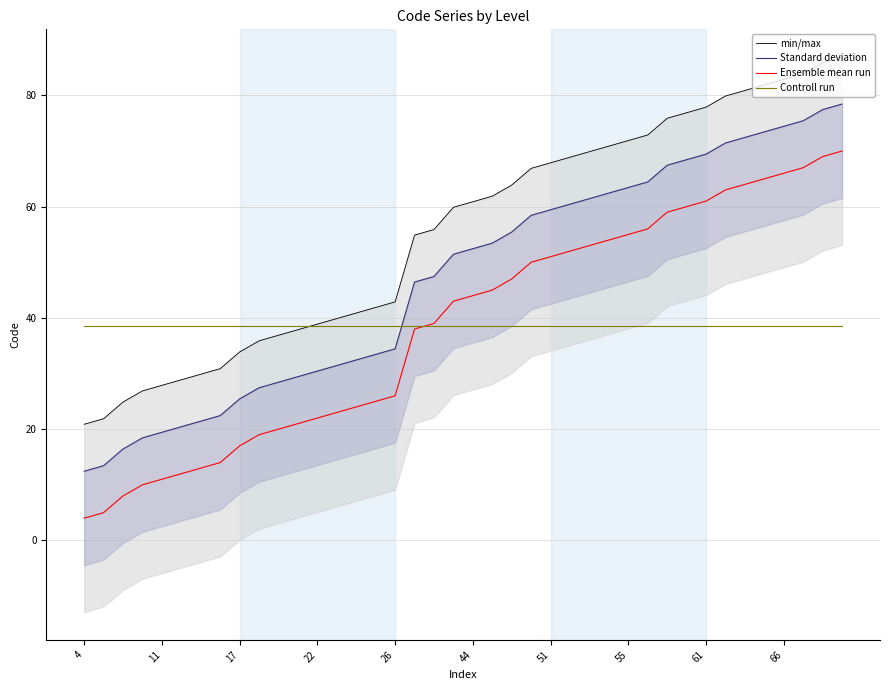

The Controll run series shows 38.6 at 17. True or false?

True